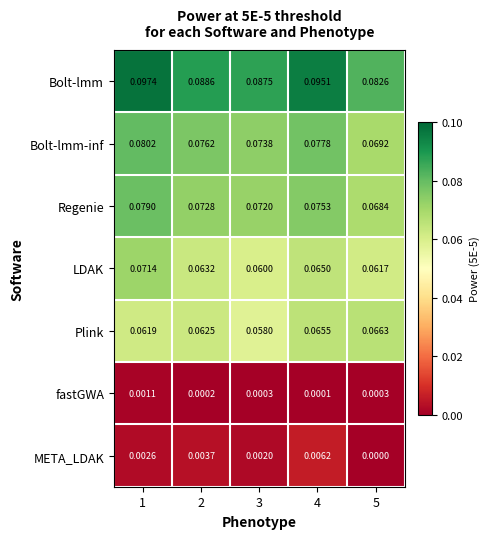

Between 1 and 5, which series saw the biggest shift?

Bolt-lmm